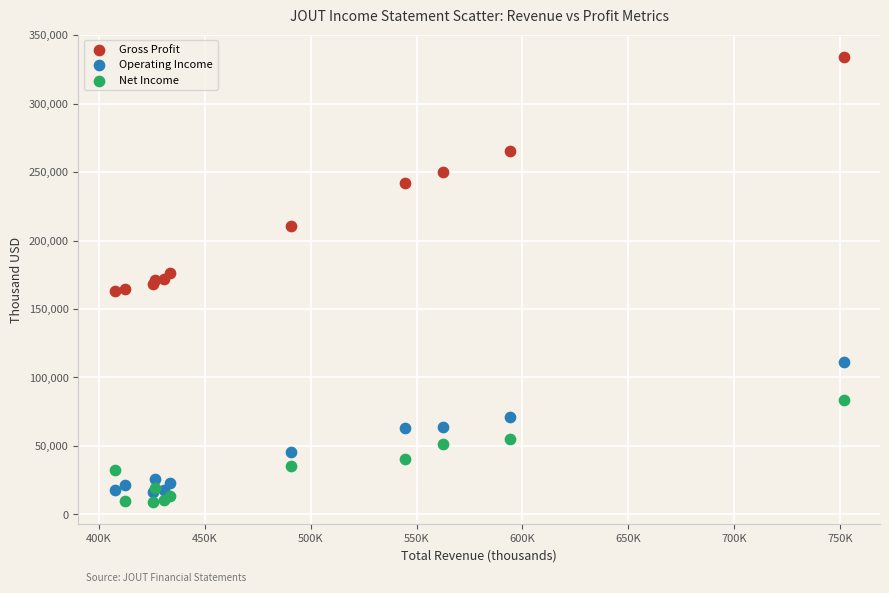

Which series has the largest Y range (max minus min)?

Gross Profit